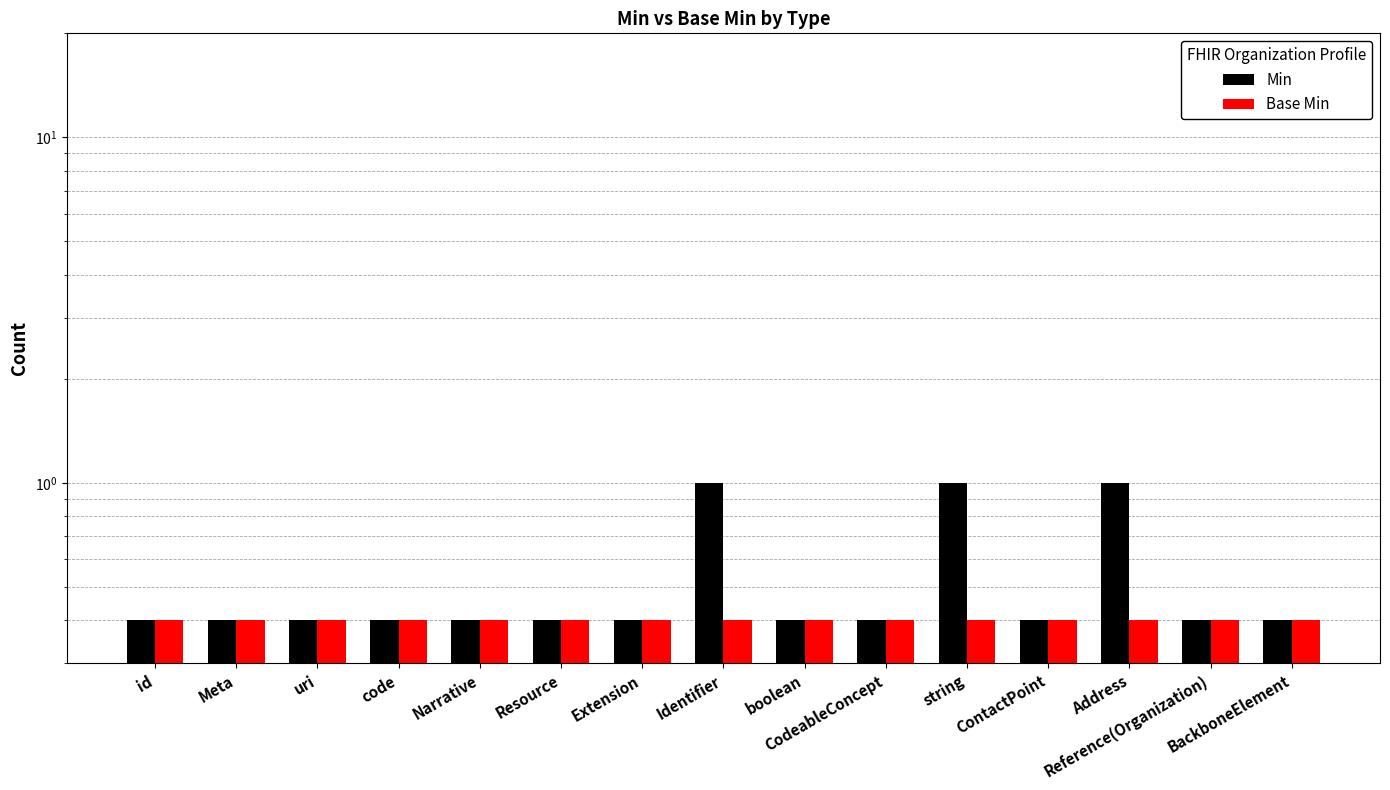

What is the label of the 14th bar from the left?

Reference(Organization)